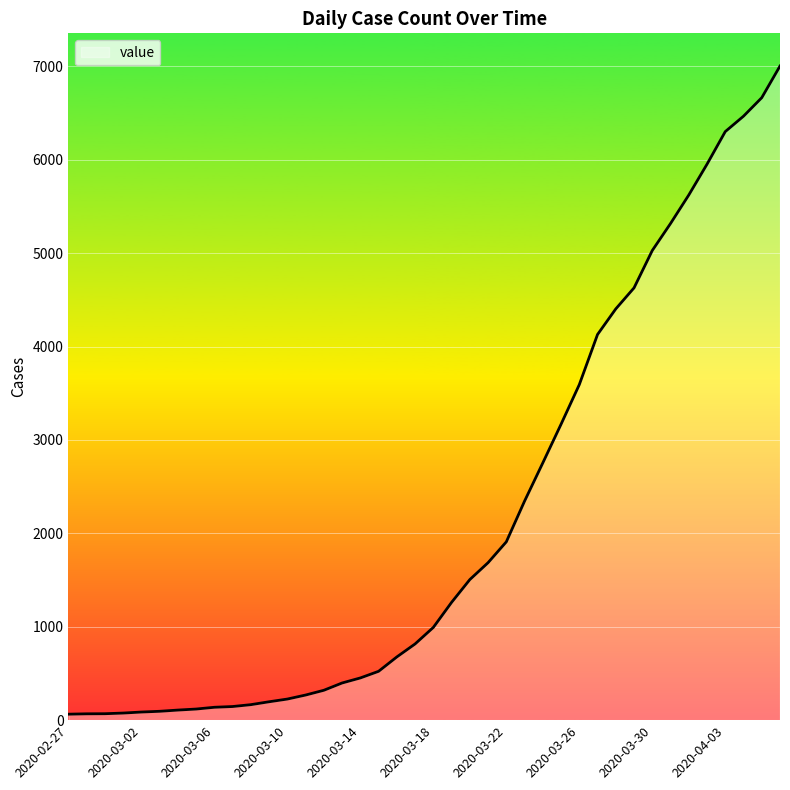

What is the difference between the maximum and minimum values?

6939